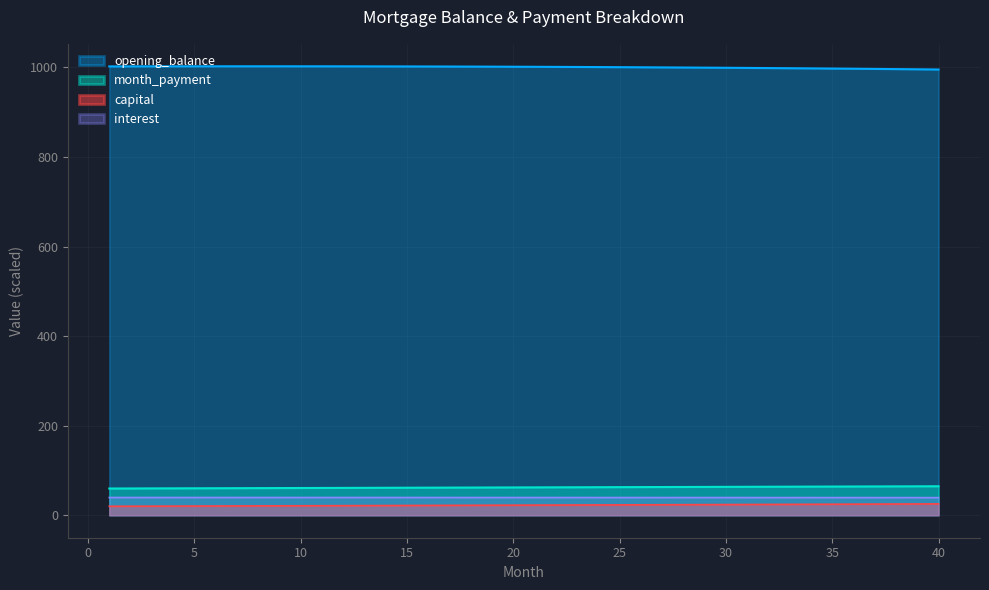

Which category has the lowest value in the interest series?

40